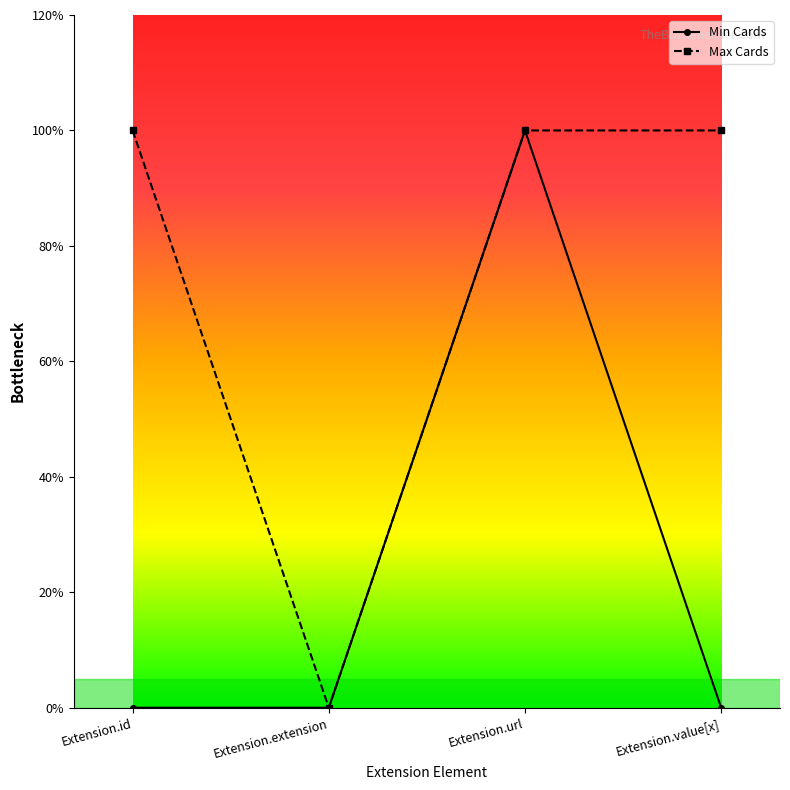

Reading right to left, what are all the values shown in this chart?

Min Cards: Extension.value[x]=0	Extension.url=1	Extension.extension=0	Extension.id=0
Max Cards: Extension.value[x]=1	Extension.url=1	Extension.extension=0	Extension.id=1